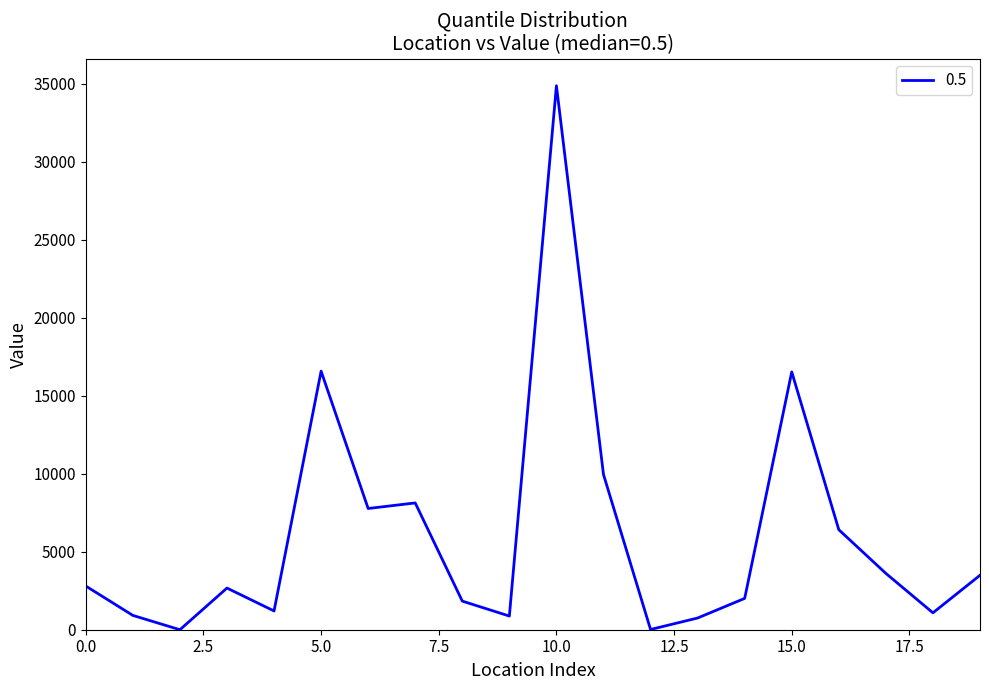

What is the greatest value displayed?

34864